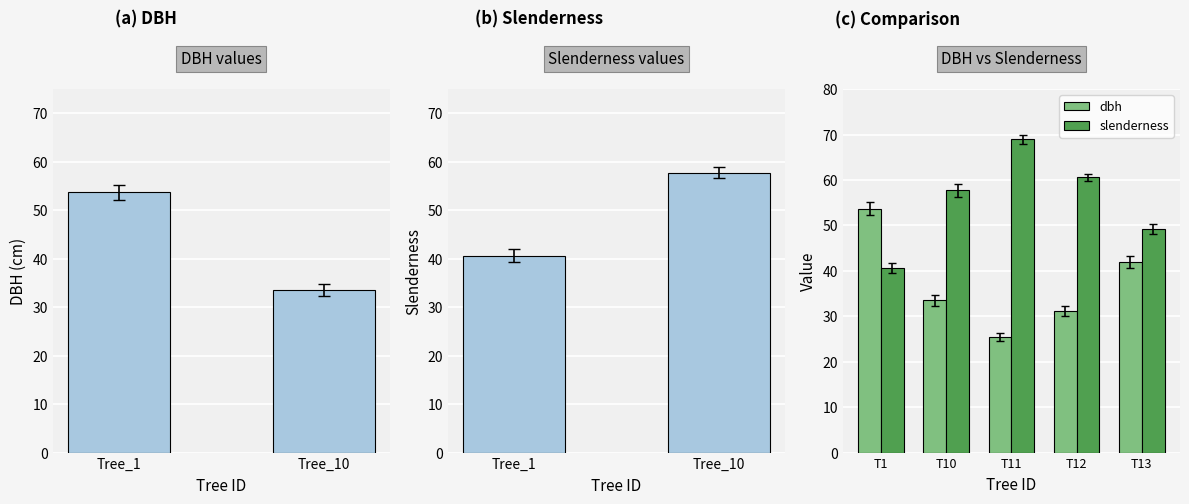

At how many categories does at least one series exceed 67?

1